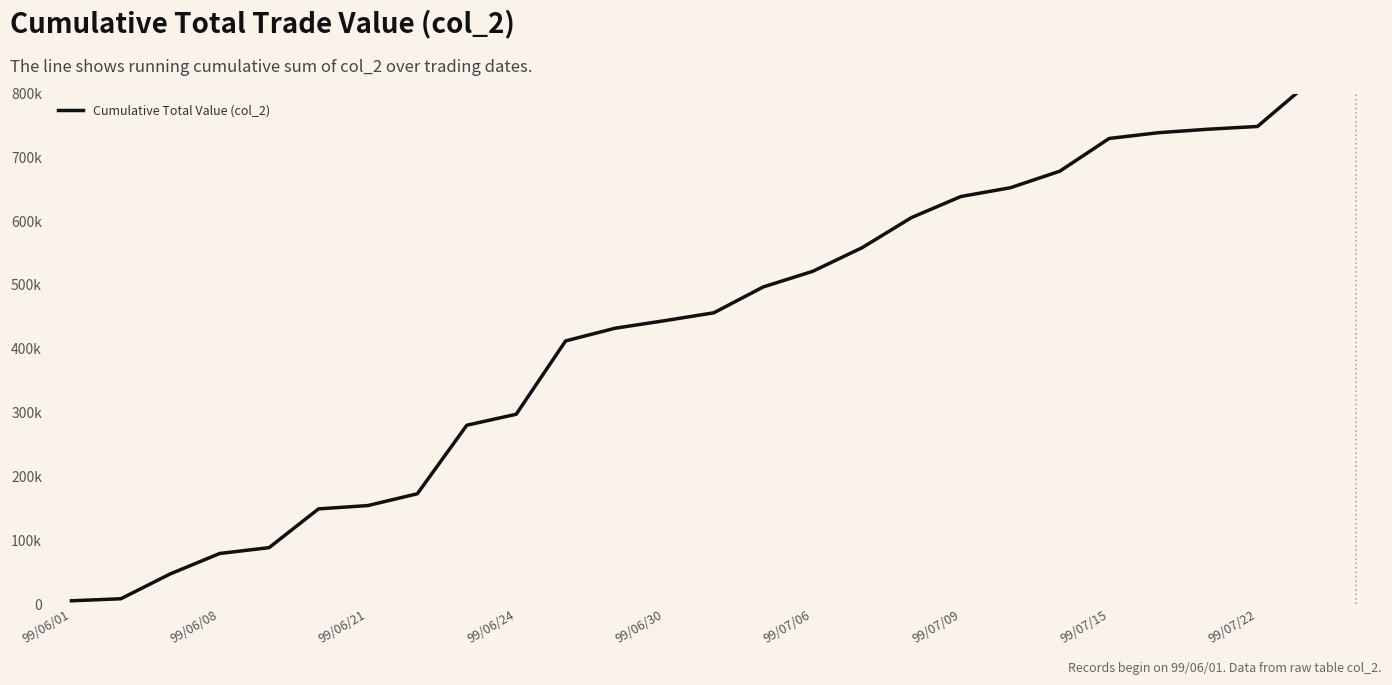

The chart shows a value of 290038 at 99/06/30. True or false?

False